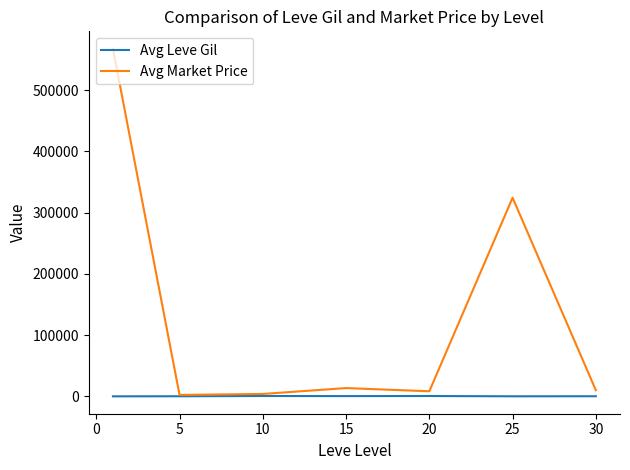

How many values in the Avg Market Price series are below 10202?

3